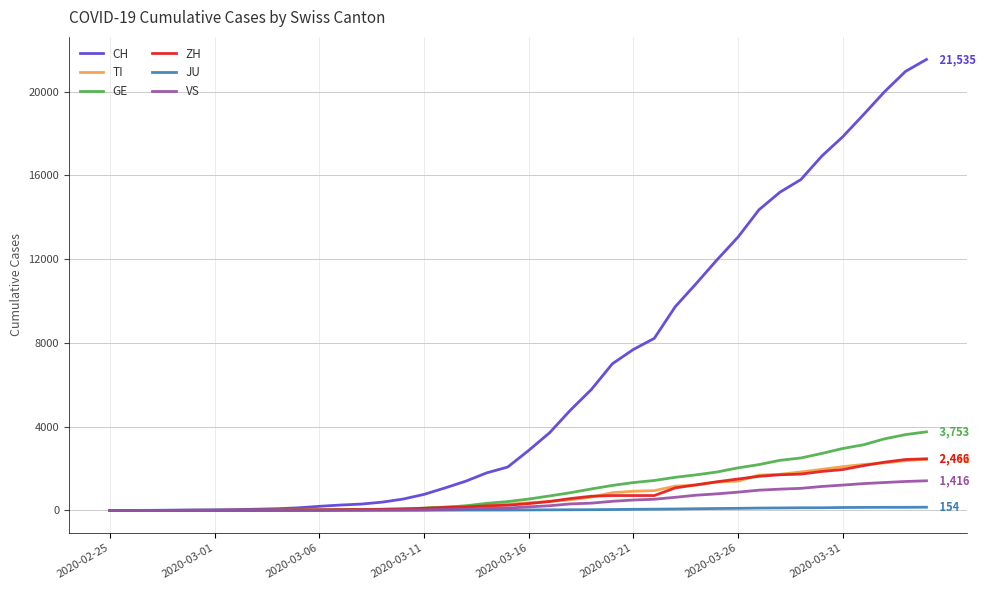

Which series has the largest range (max minus min)?

CH